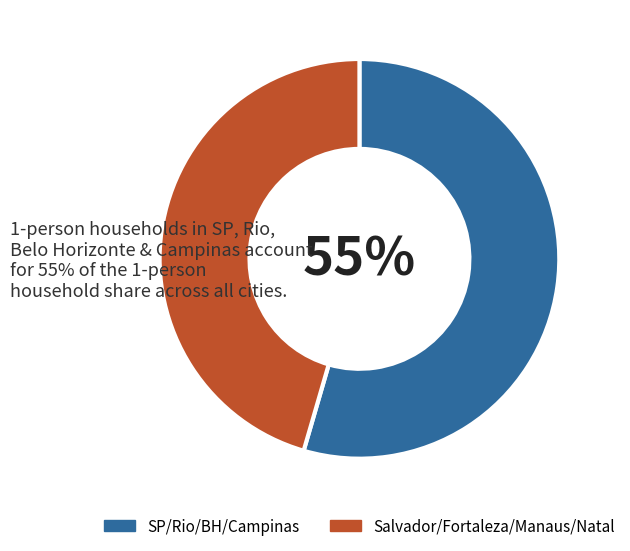

Is the sum of Salvador/Fortaleza/Manaus/Natal and SP/Rio/BH/Campinas greater than half?

Yes